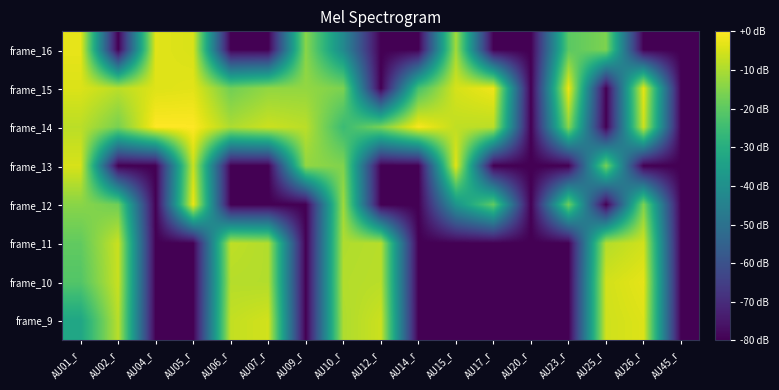

Which has a higher value, AU02_r or AU07_r?

AU07_r